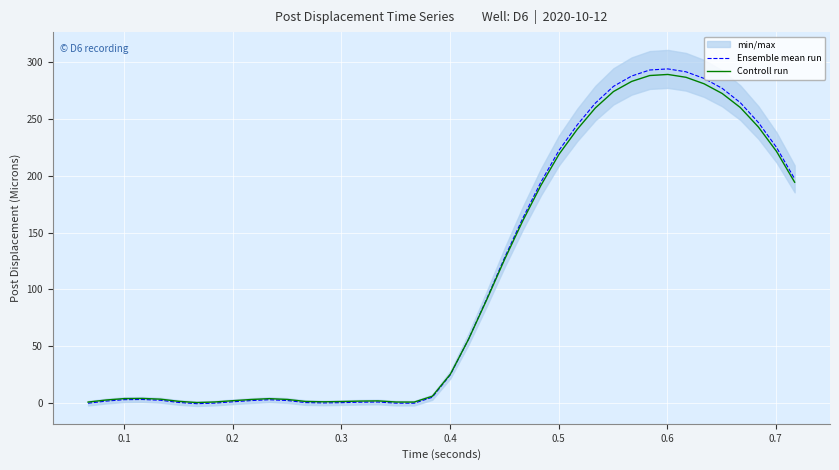

What is the maximum value for Controll run?

288.9